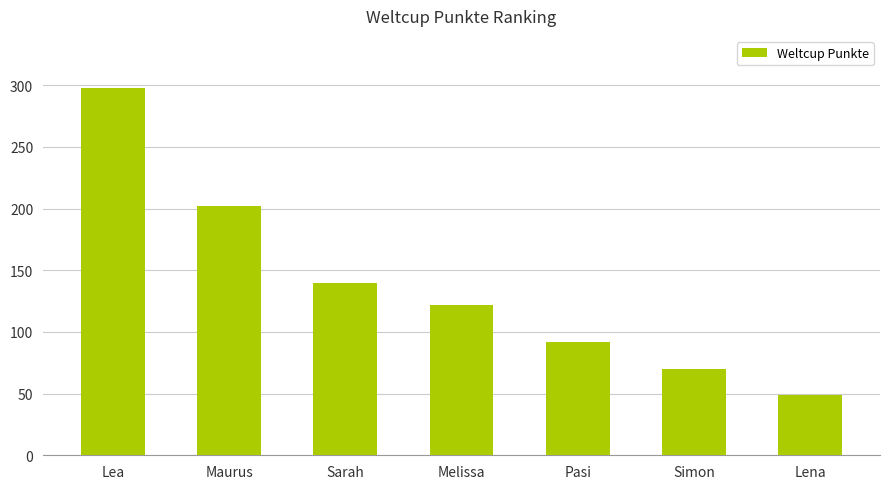

Between Melissa and Sarah, which is larger?

Sarah